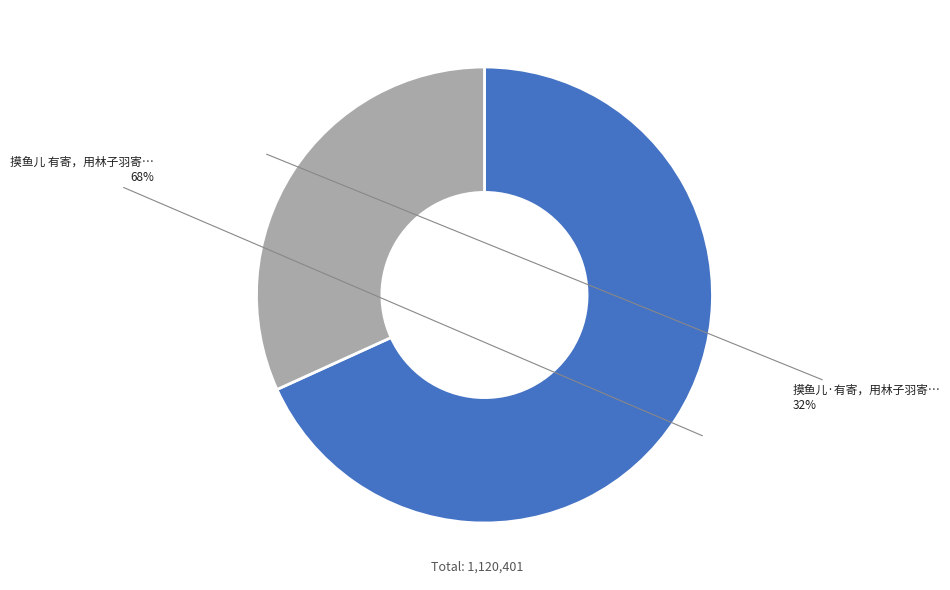

To the nearest percent, what is the difference between the largest and smallest slice percentages?

36%